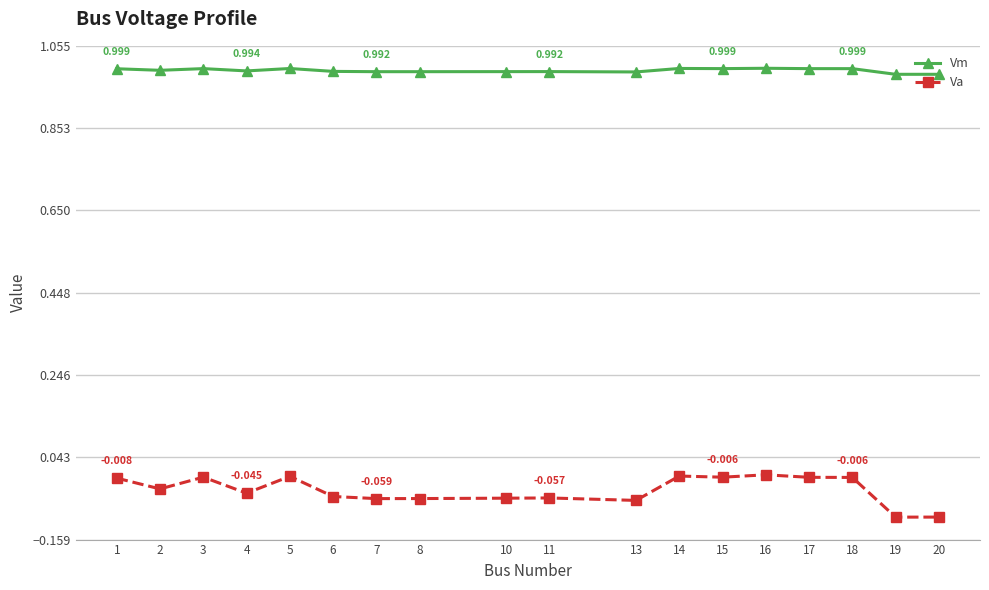

Which series has the largest range (max minus min)?

Va